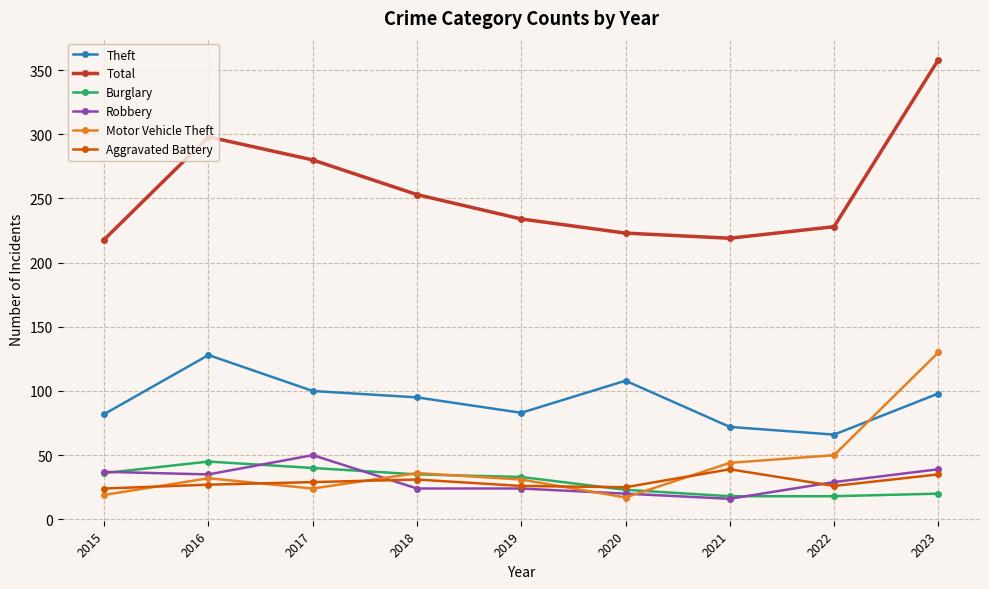

In Total, how many points are lower than both neighbors (excluding endpoints)?

1